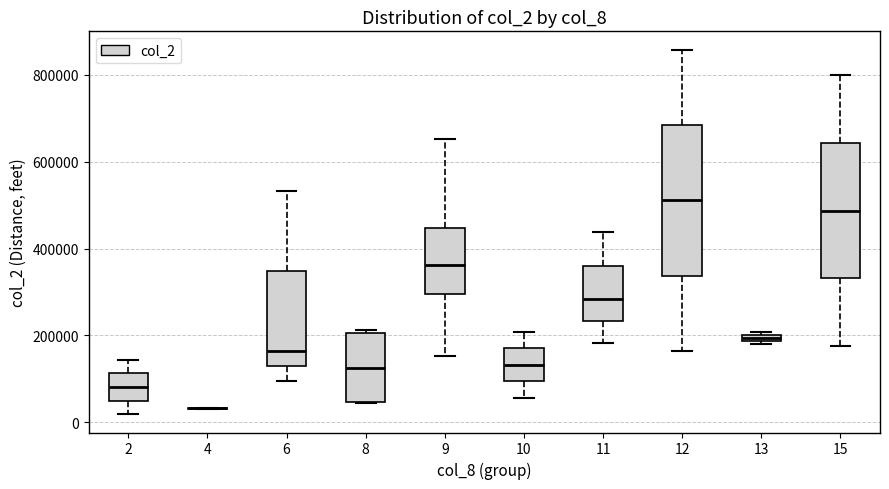

Where is the lower edge of the box at x = 13 on the y-axis? The values are not printed on the chart, so give them approximately, as read against the axis.

180000